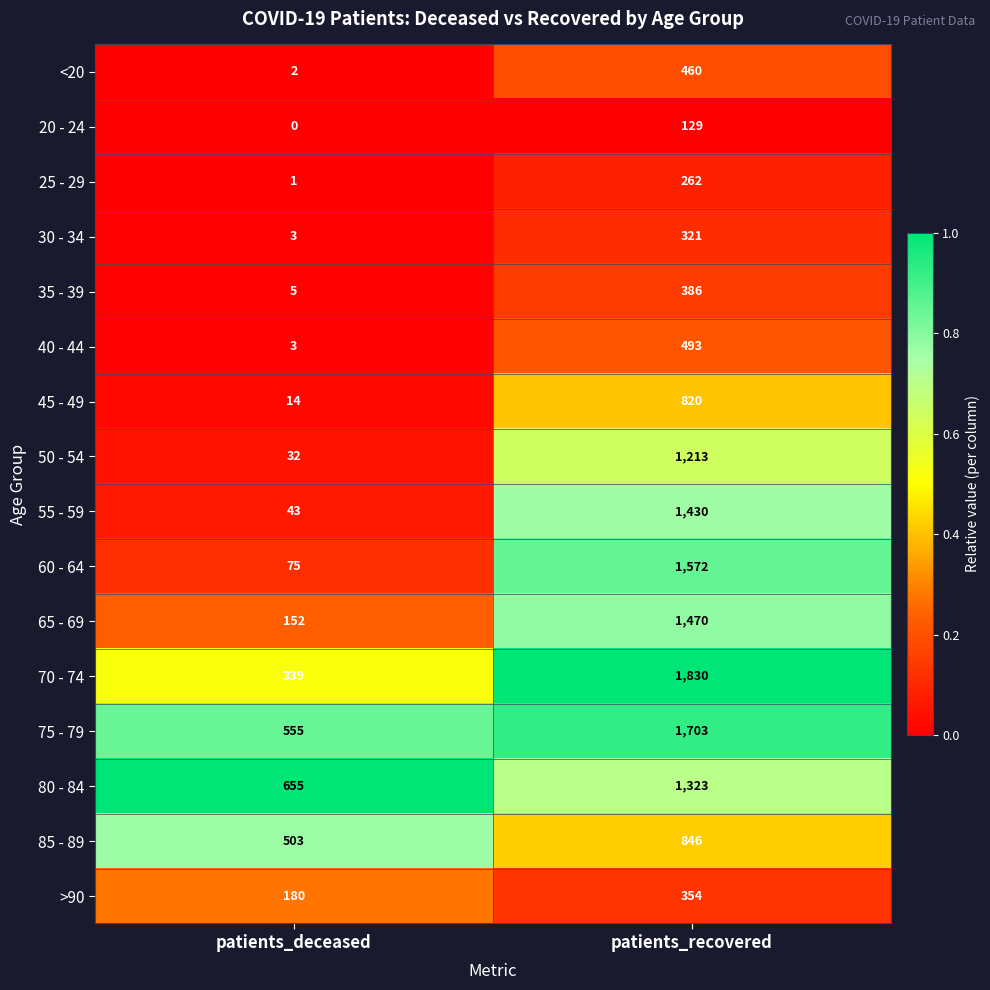

What is the difference between the 30 - 34 values at patients_recovered and patients_deceased?

318